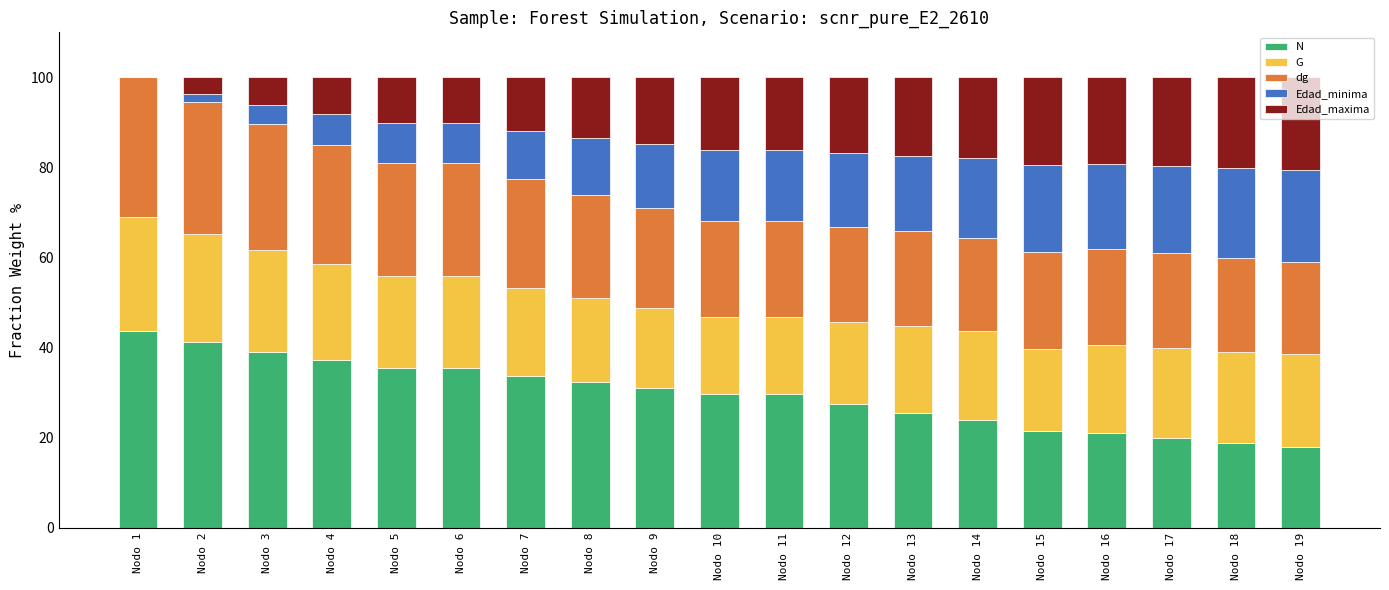

What is the maximum value for N?

43.7